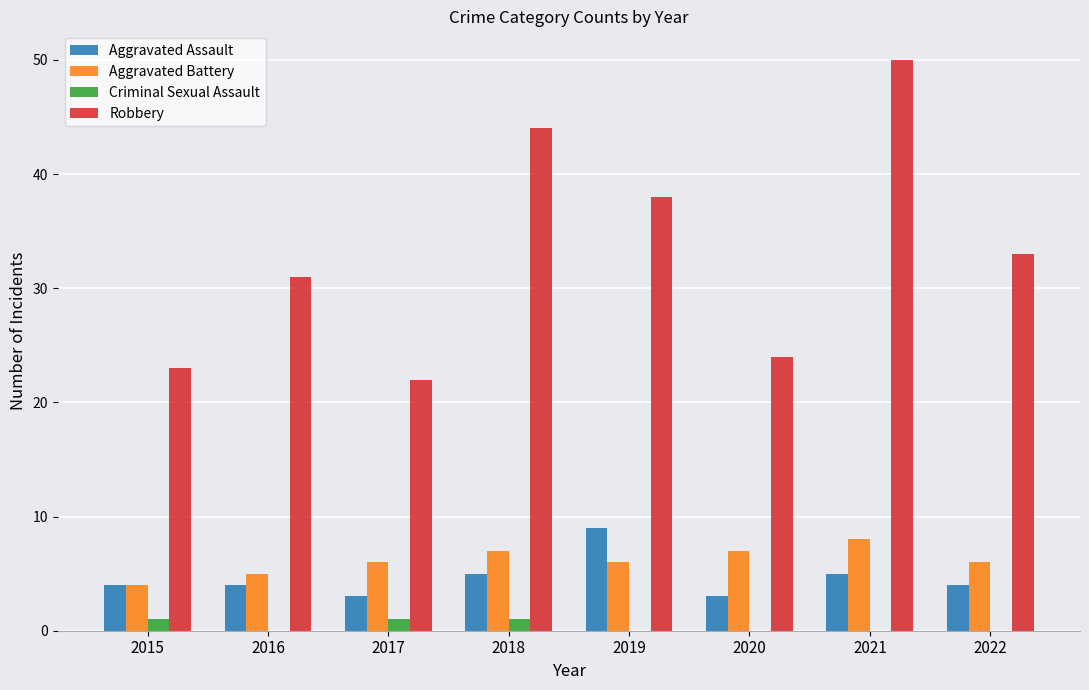

Which series has the largest total across all categories?

Robbery